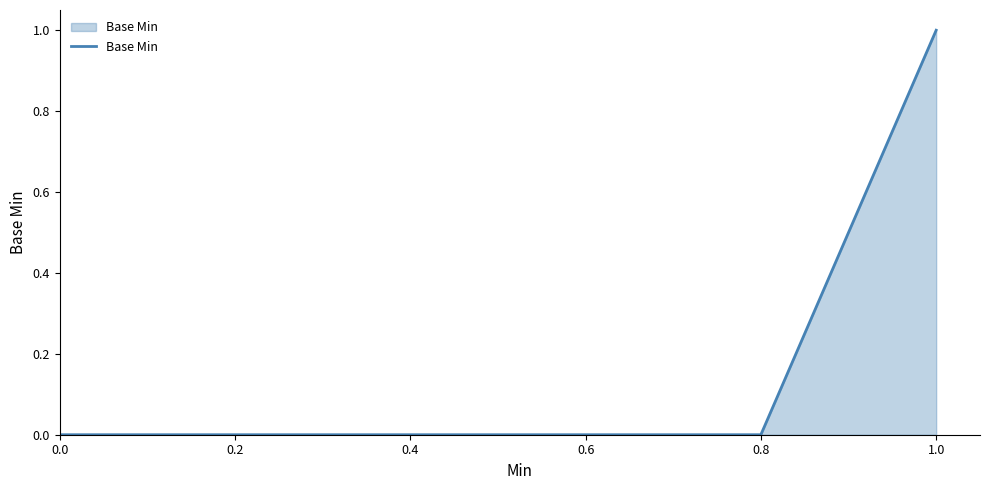

The chart shows a value of 1 at 1.0. True or false?

True